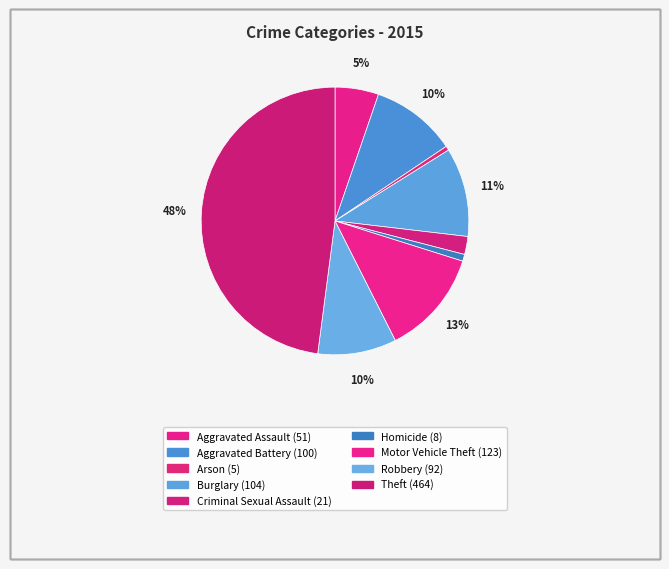

How many segments does this pie chart have?

9